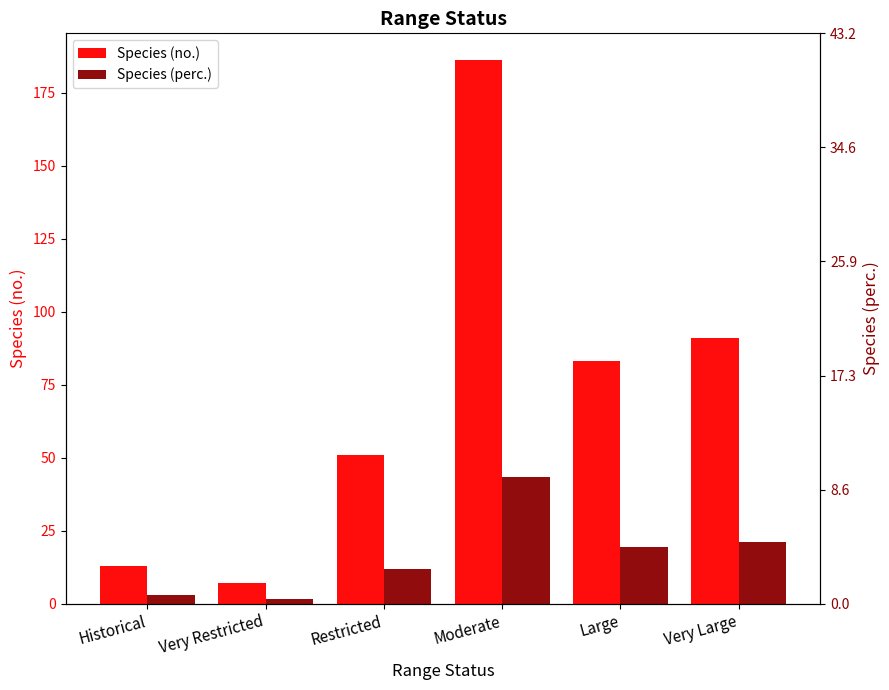

Read the Species (perc.) value at Historical.

3.0